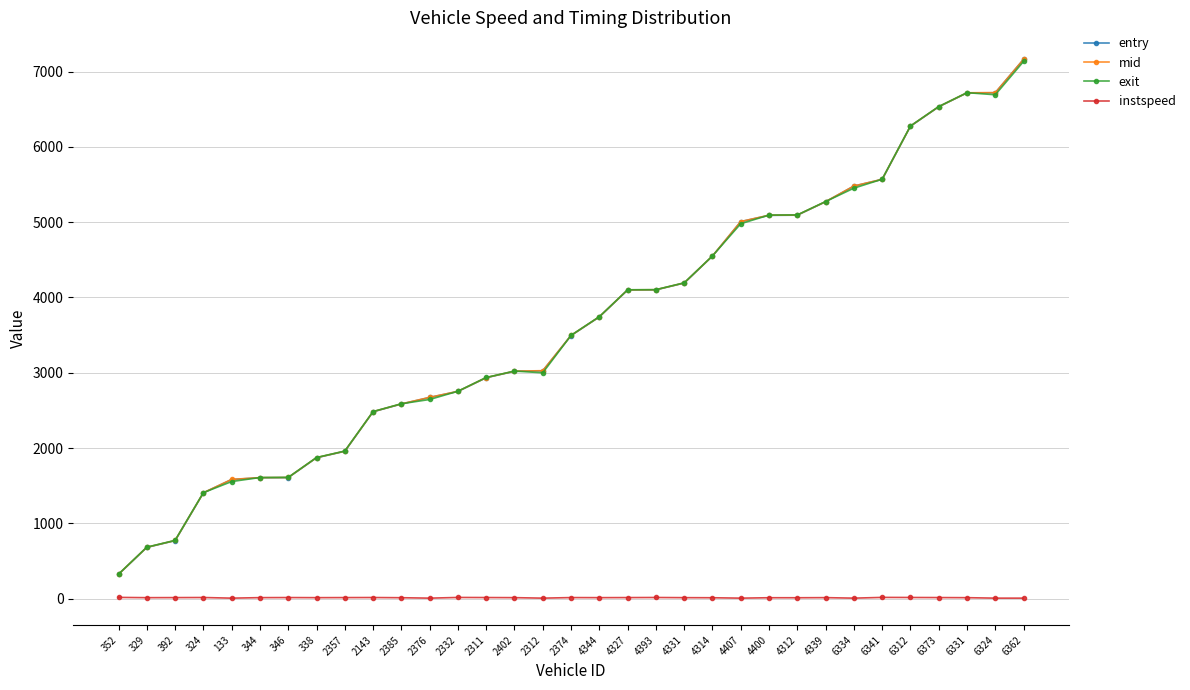

What is the difference between the maximum and minimum values in the instspeed series?

9.9